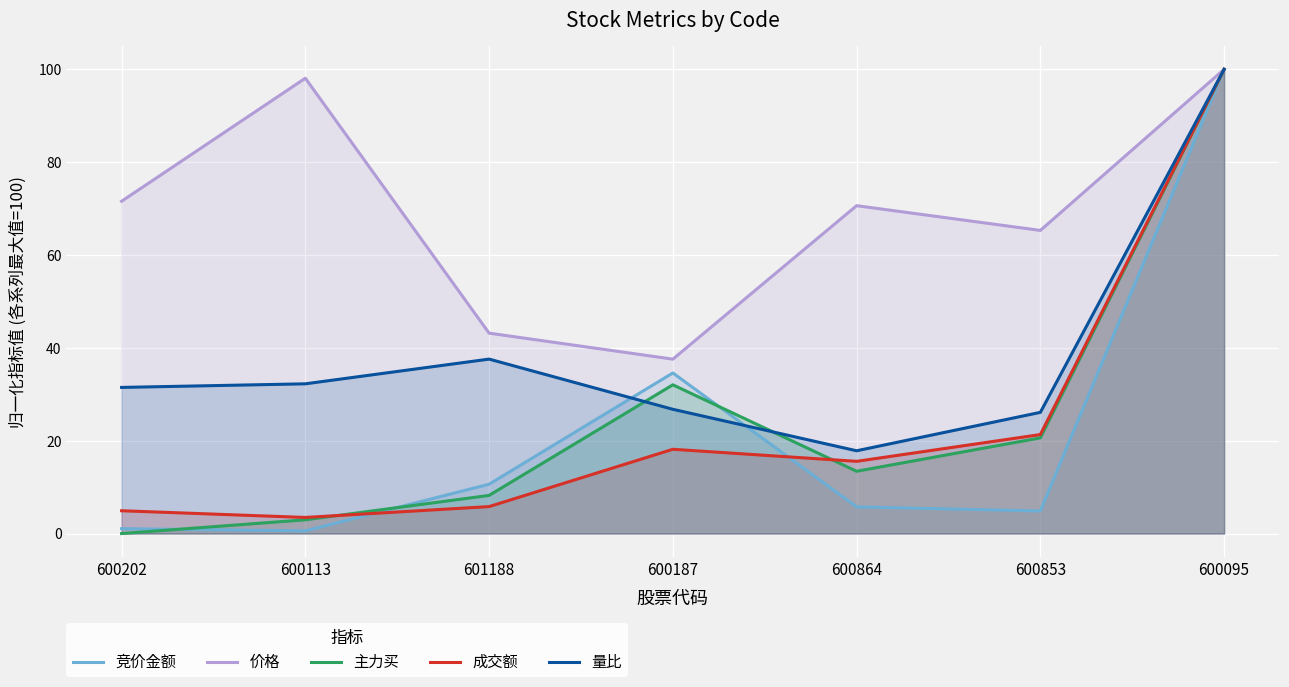

Which has a higher value, 600853 or 600095?

600095